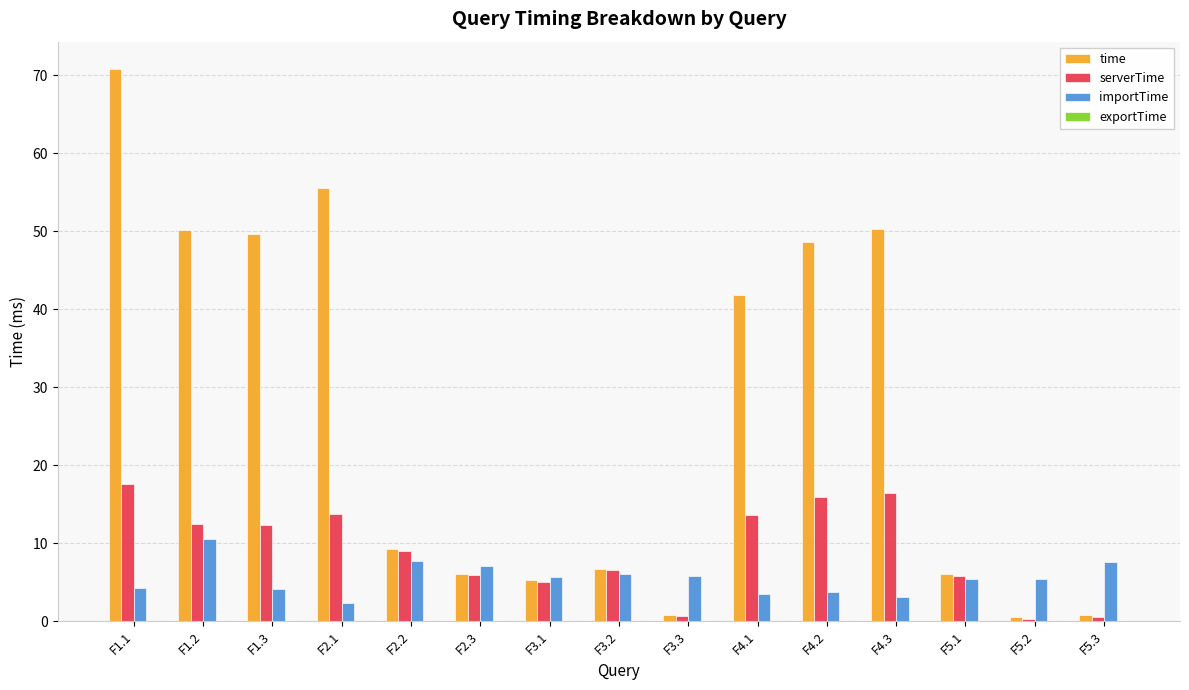

Which series has the widest spread of values?

time